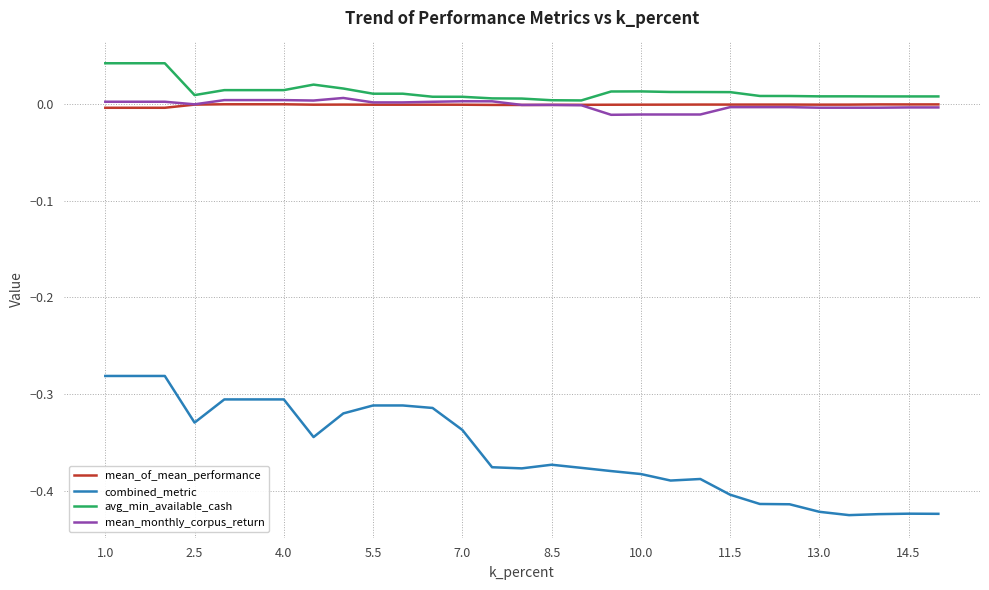

True or false: combined_metric and avg_min_available_cash cross at least once.

False